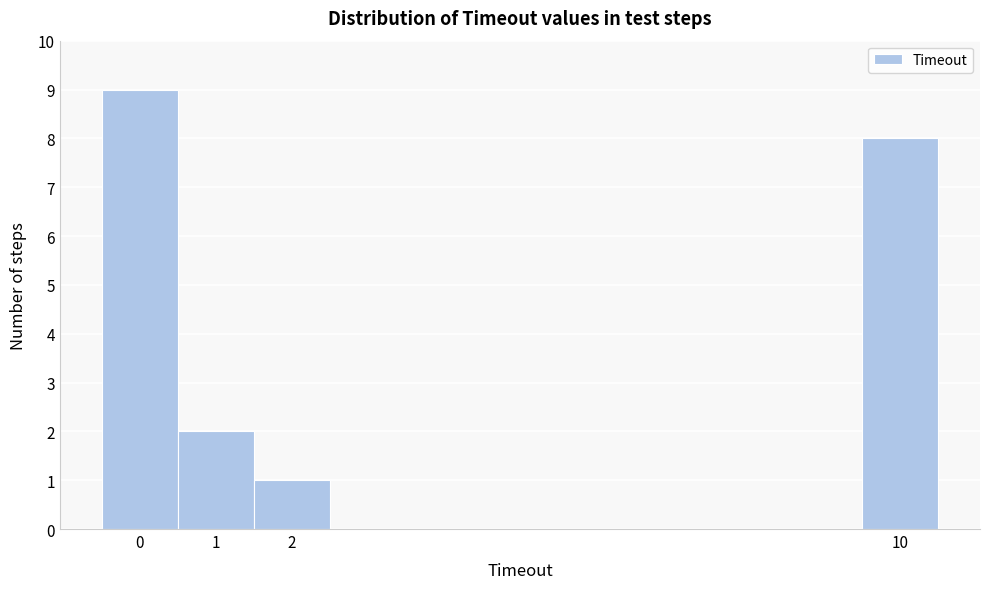

Over which range of the x-axis is the bar tallest?

-0.5 to 0.5